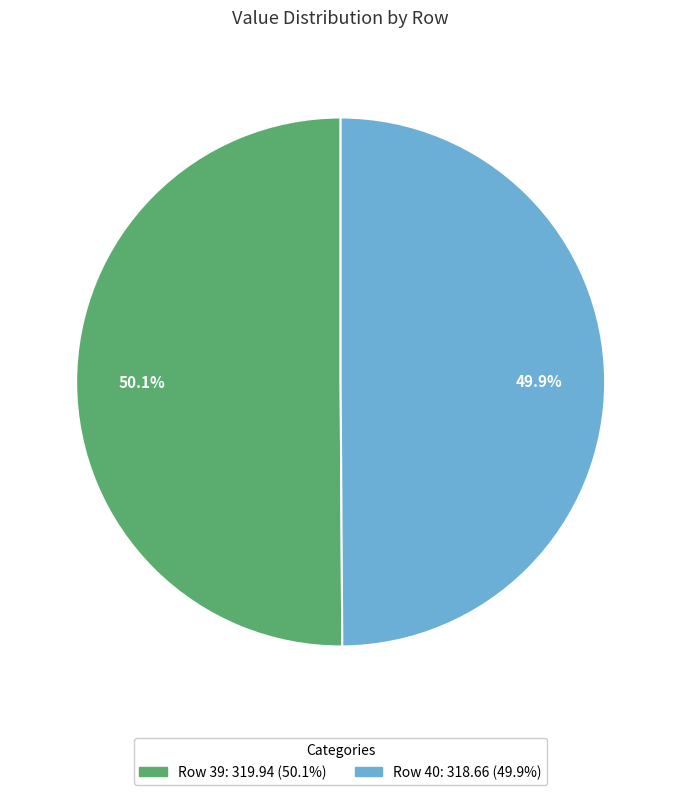

Is there any slice that represents more than half of the pie?

Yes